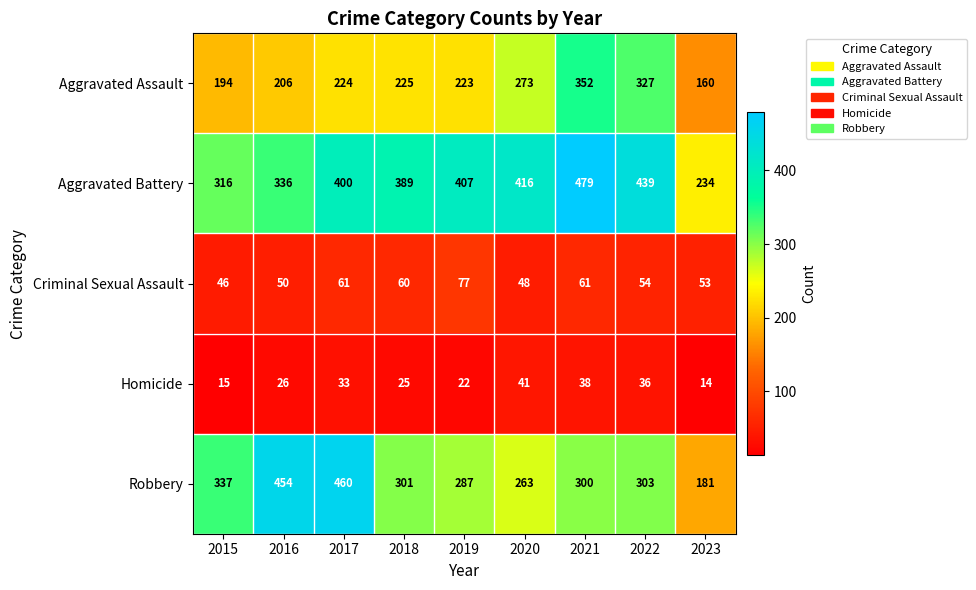

The Aggravated Assault series shows 97 at 2019. True or false?

False